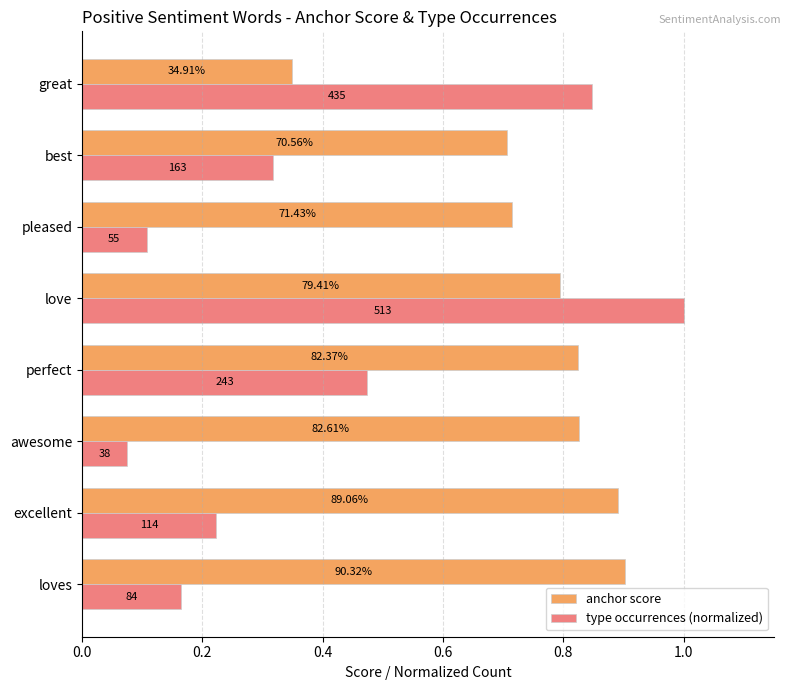

What is the value of the anchor score bar at the 2nd from the left?

0.9